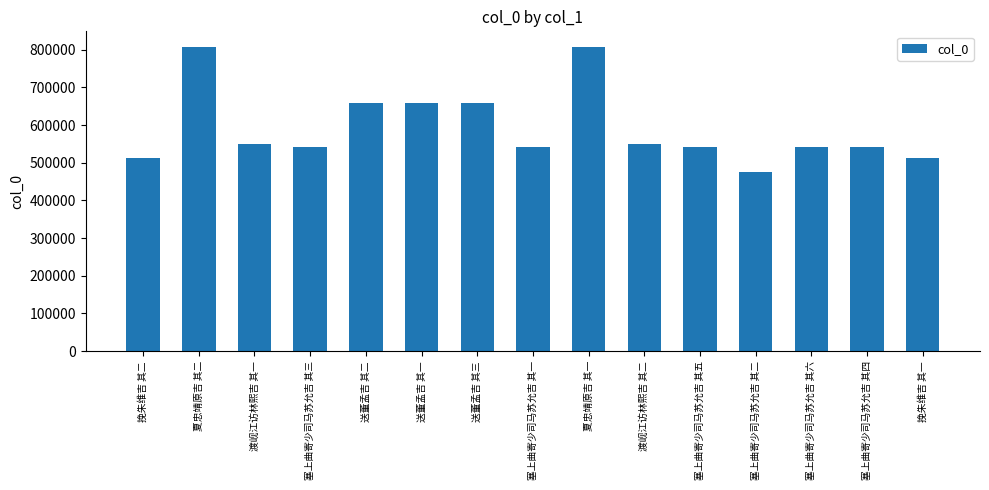

What is the ratio of the value at 塞上曲寄少司马苏允吉 其五 to the value at 挽朱维吉 其二?

1.1